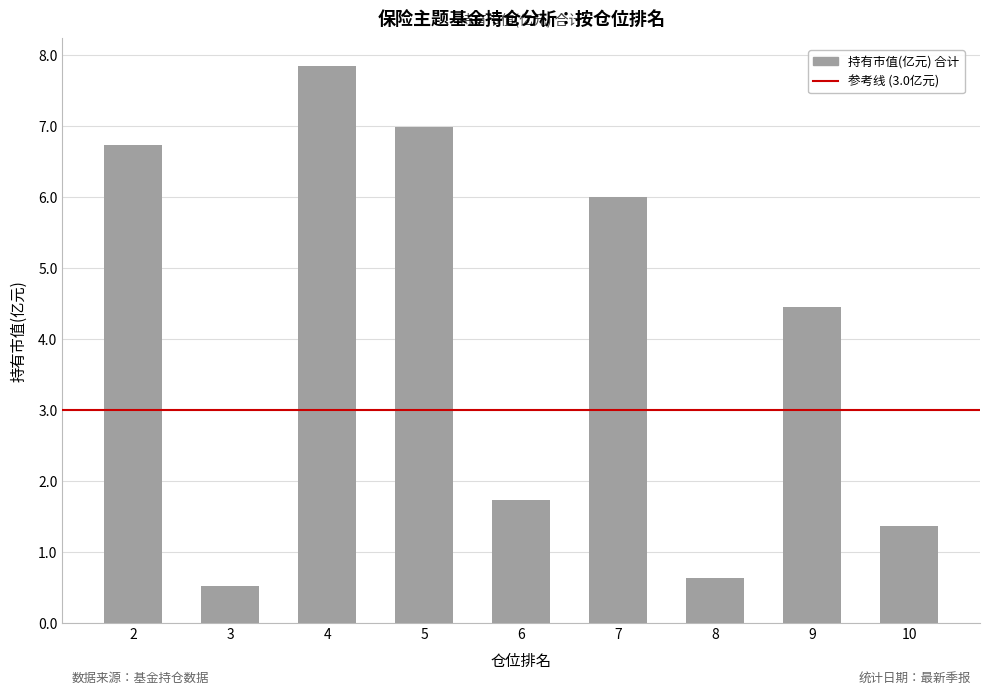

What is the difference between the maximum and minimum values?

7.3